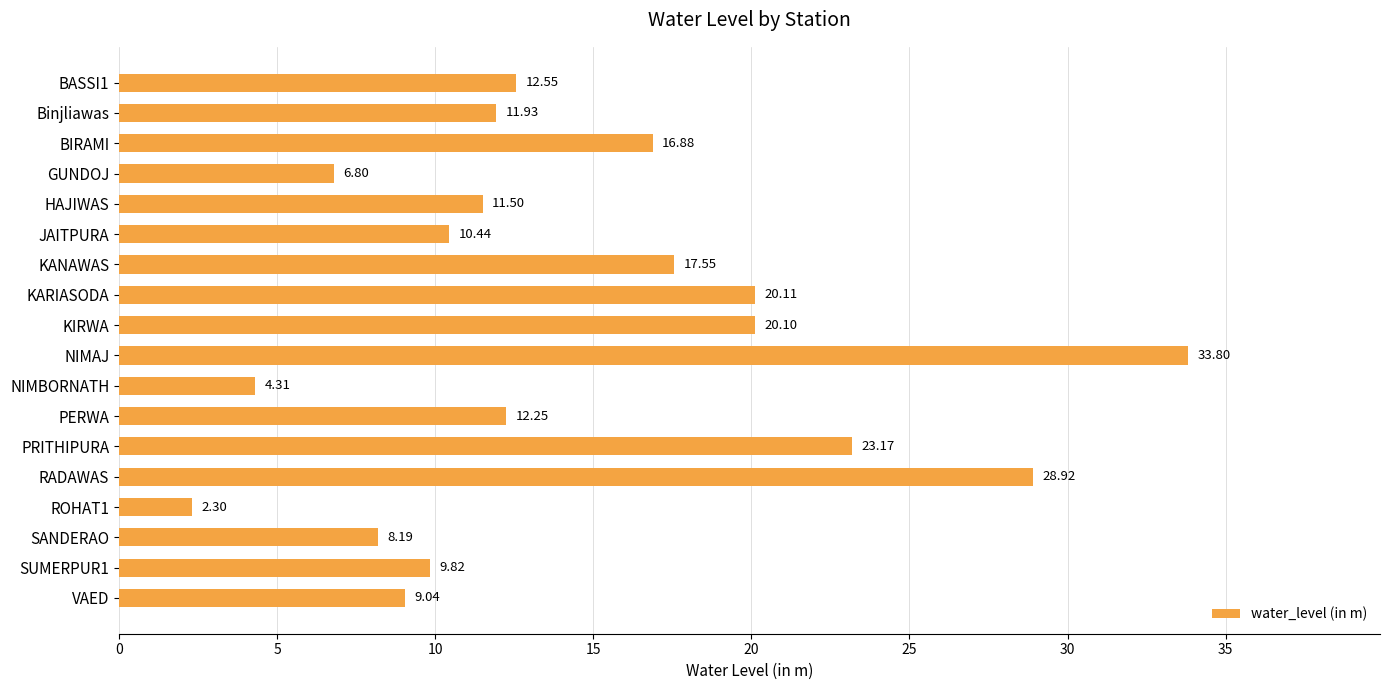

Rank the categories by value from lowest to highest.

ROHAT1, NIMBORNATH, GUNDOJ, SANDERAO, VAED, SUMERPUR1, JAITPURA, HAJIWAS, Binjliawas, PERWA, BASSI1, BIRAMI, KANAWAS, KIRWA, KARIASODA, PRITHIPURA, RADAWAS, NIMAJ